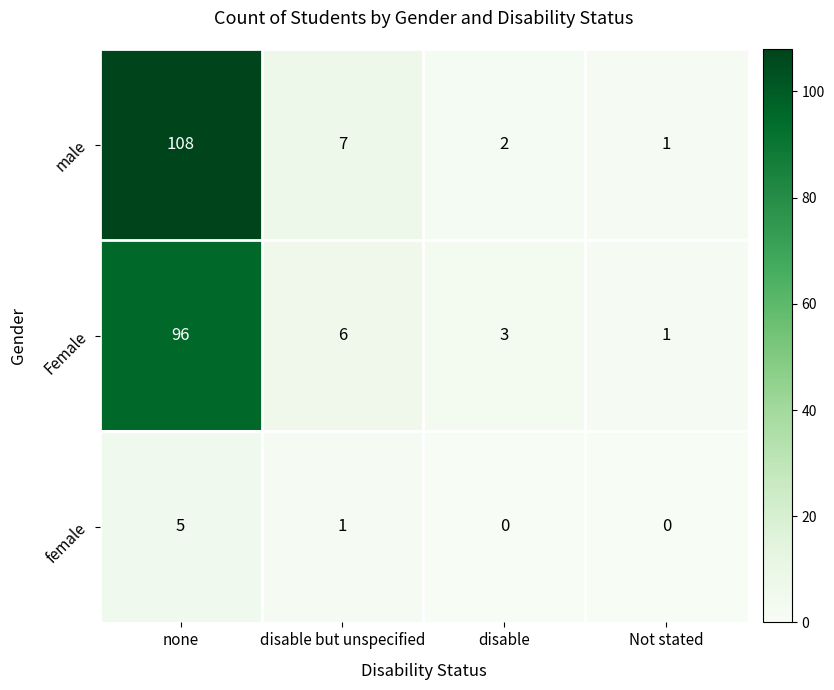

What is the difference between the highest and lowest values at disable but unspecified?

6